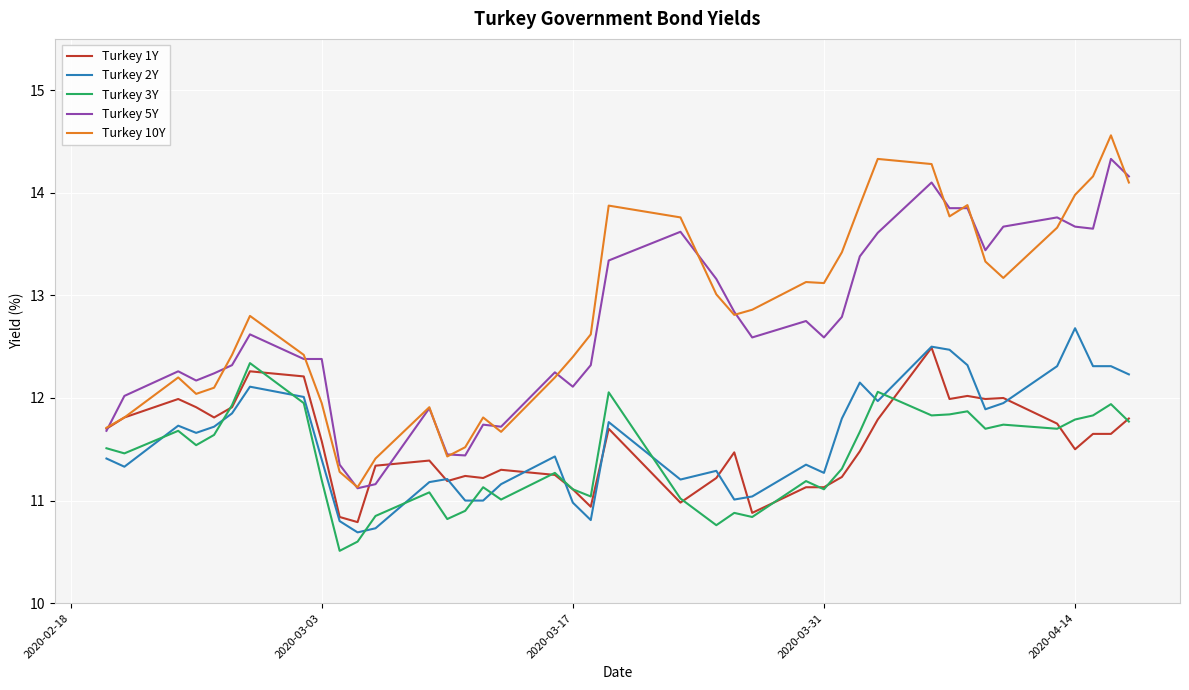

Which series has the widest spread of values?

Turkey 10Y